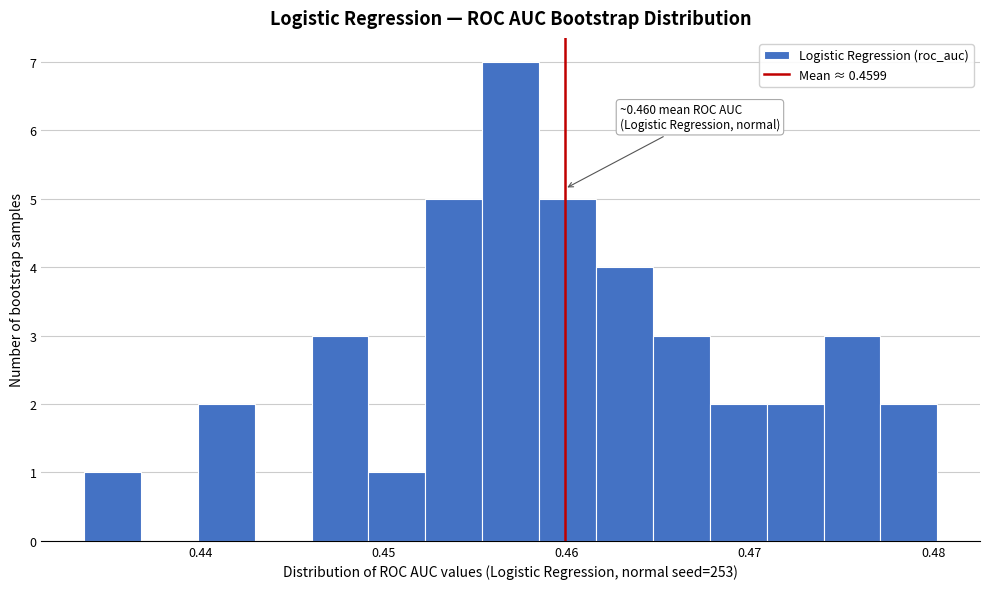

Around what value on the x-axis is the tallest bar? Give the approximate position of its centre, as read against the axis.

0.457